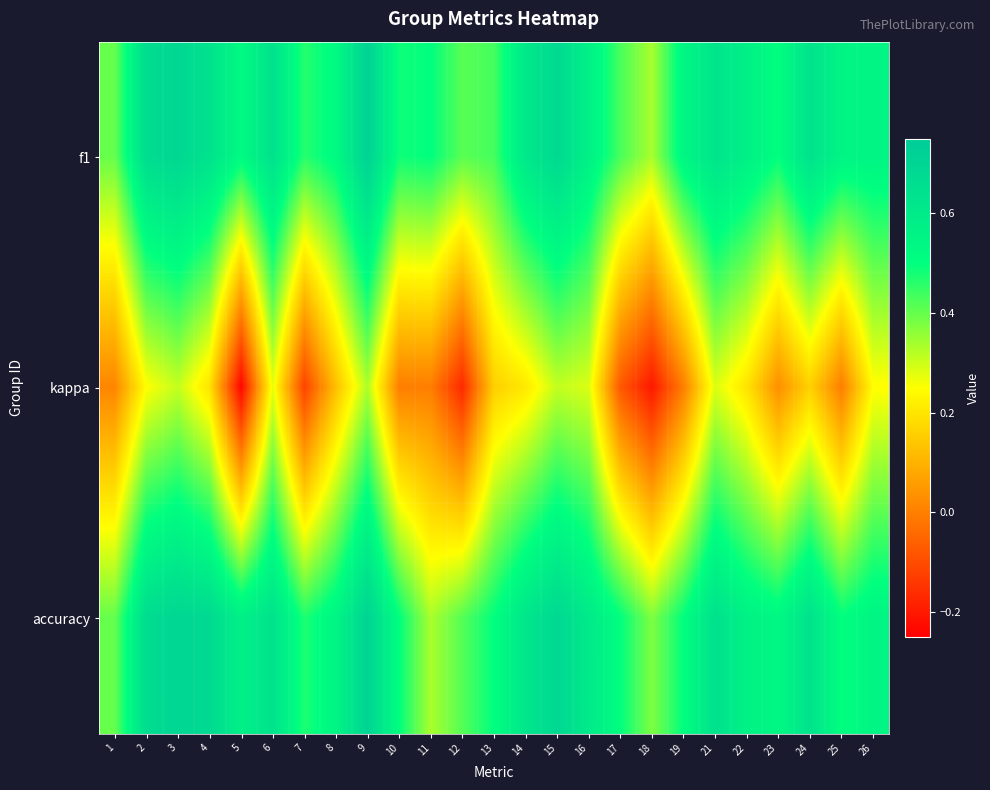

At which category is the sum across all series the highest?

9